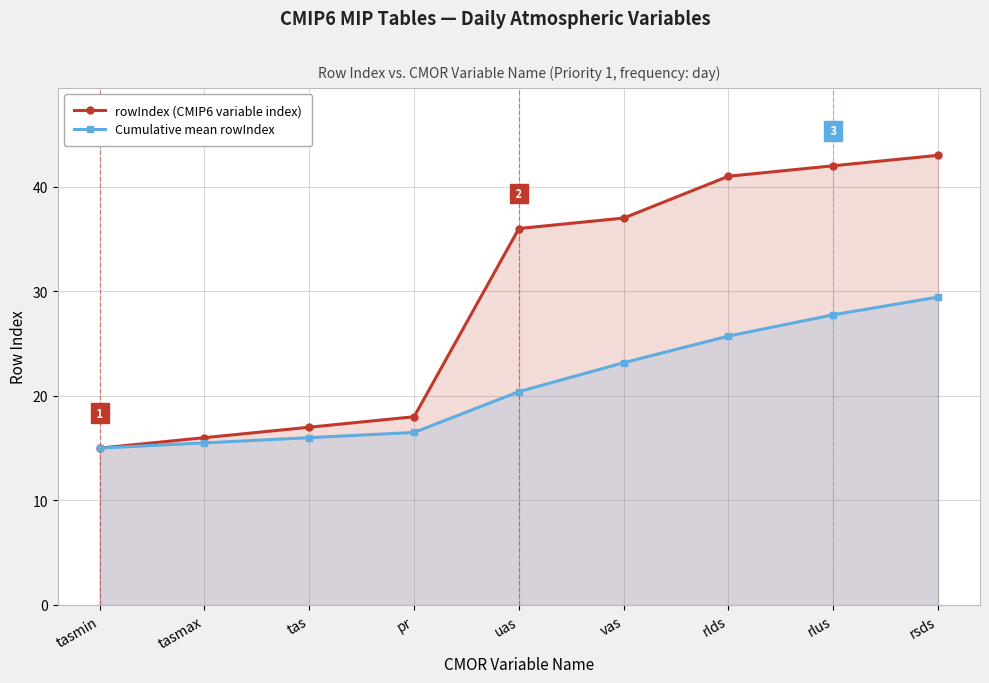

True or false: Cumulative mean rowIndex and rowIndex (CMIP6 variable index) intersect in this chart.

False